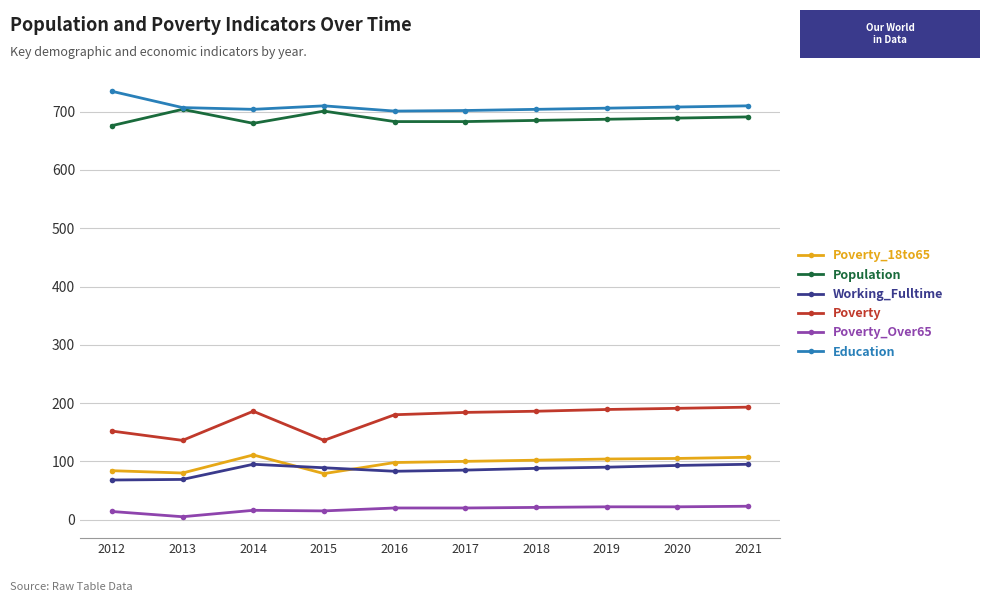

At which category does Population reach its first local valley?

2014